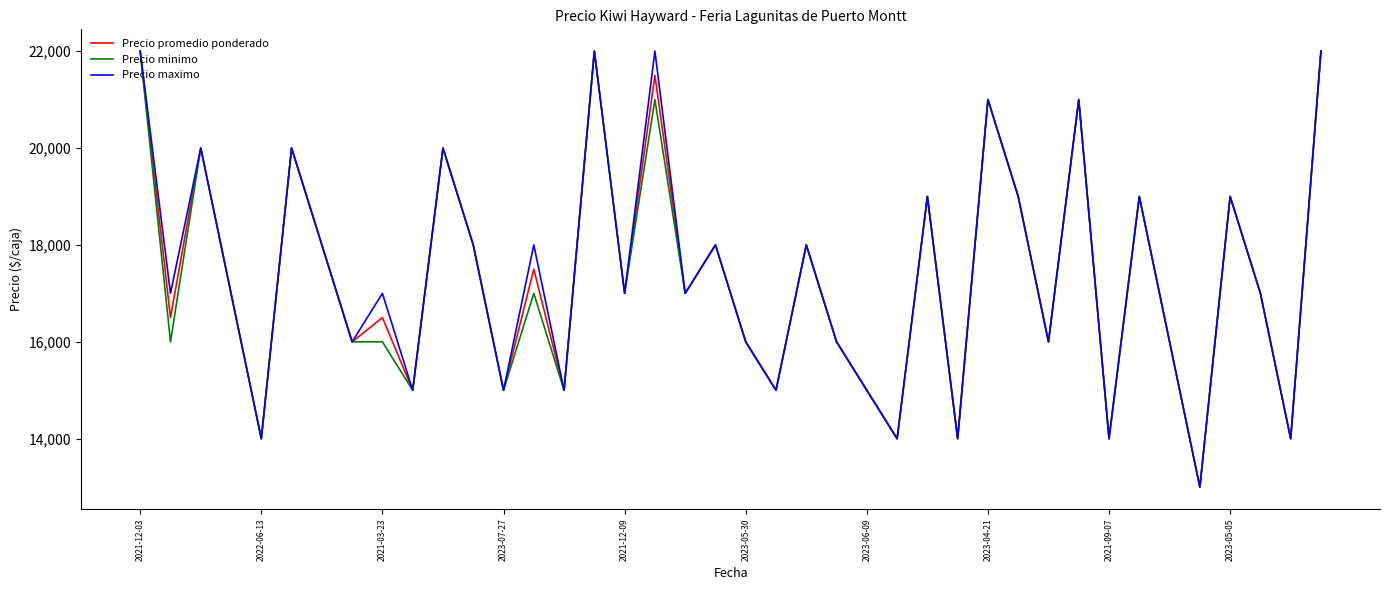

What is the maximum value for Precio minimo?

22000